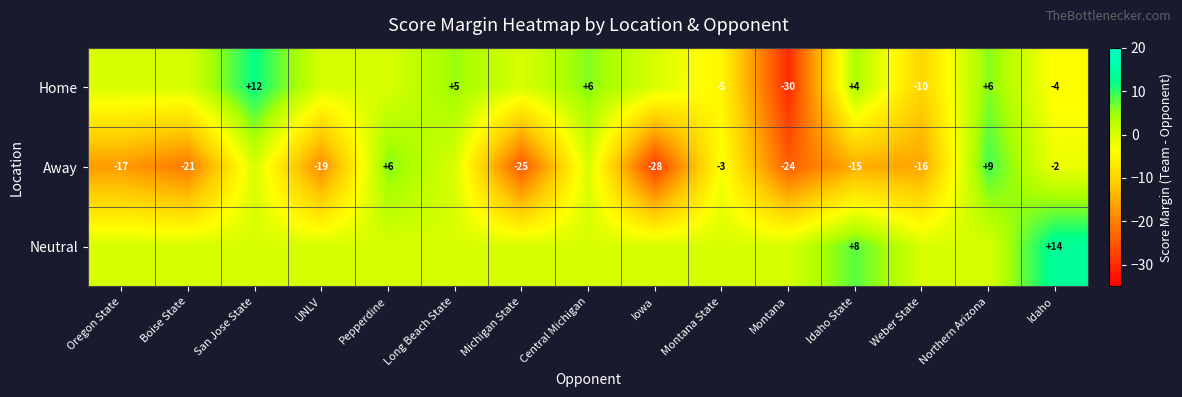

How many values in the row_0 series are below 0?

4